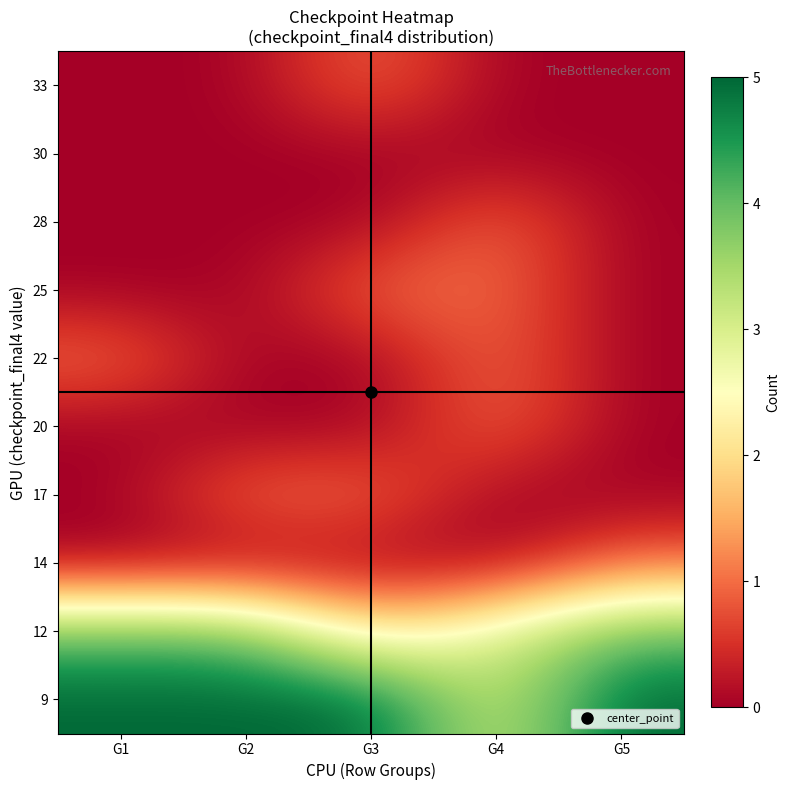

At how many categories does at least one series exceed 2?

5